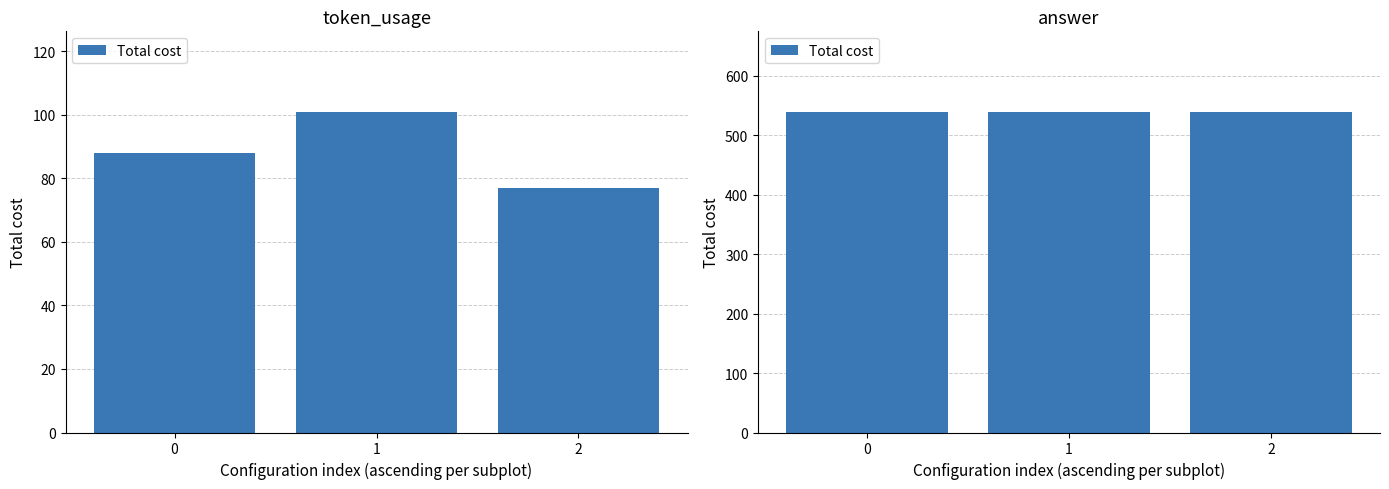

What is the sum of all values?

266